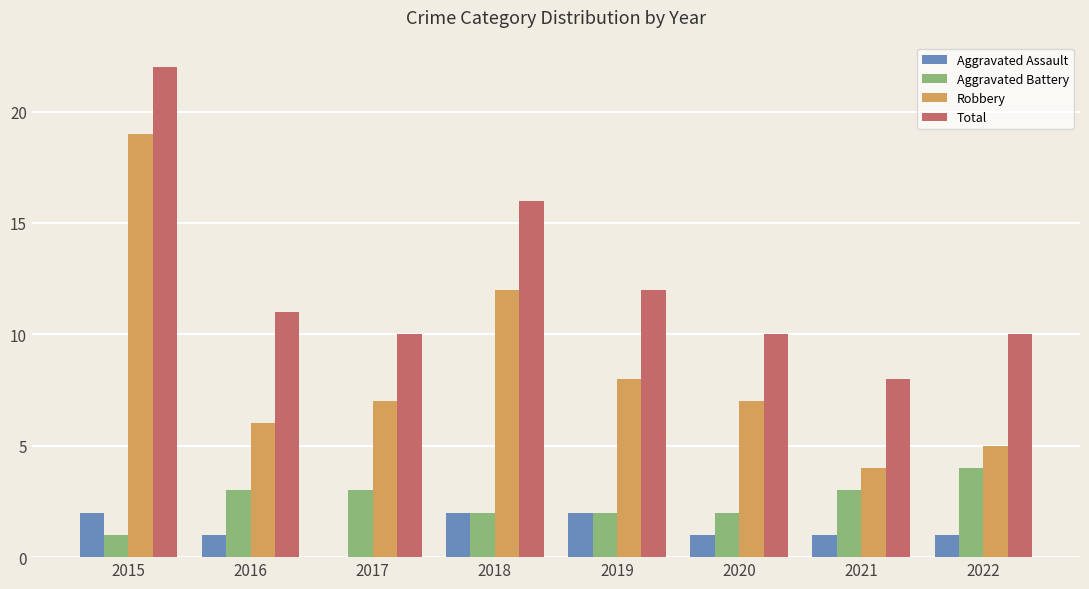

Where is Total nearest to the value 15?

2018